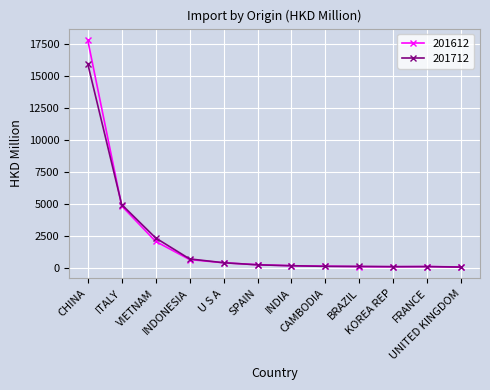

At which category is the sum across all series the highest?

CHINA